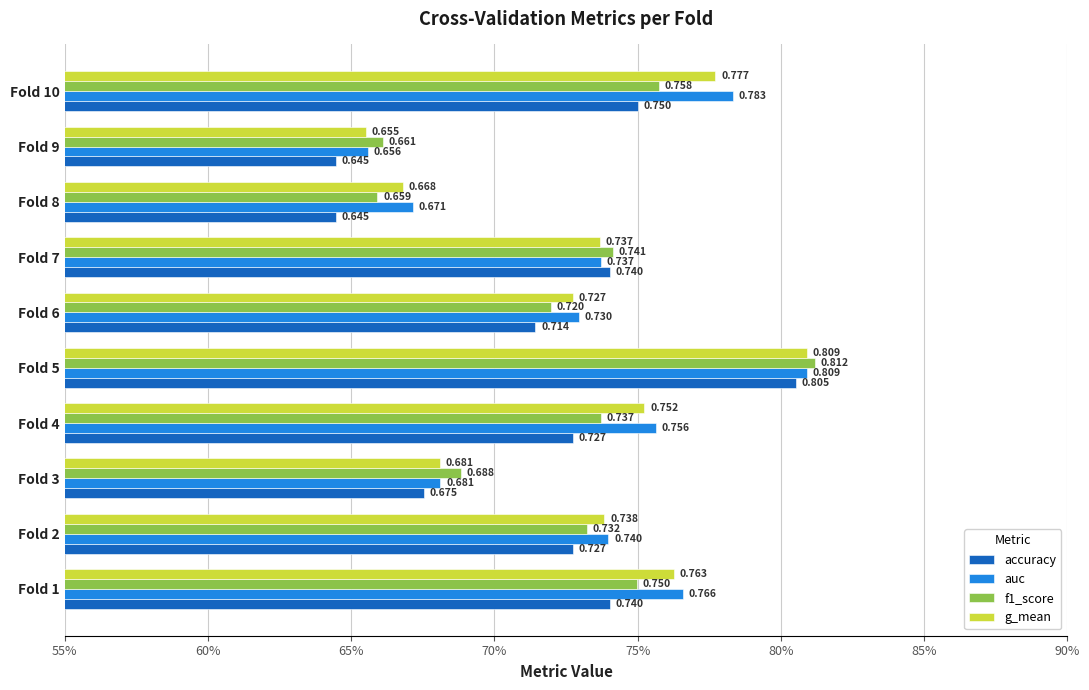

What are all the series names shown in the legend?

accuracy, auc, f1_score, g_mean